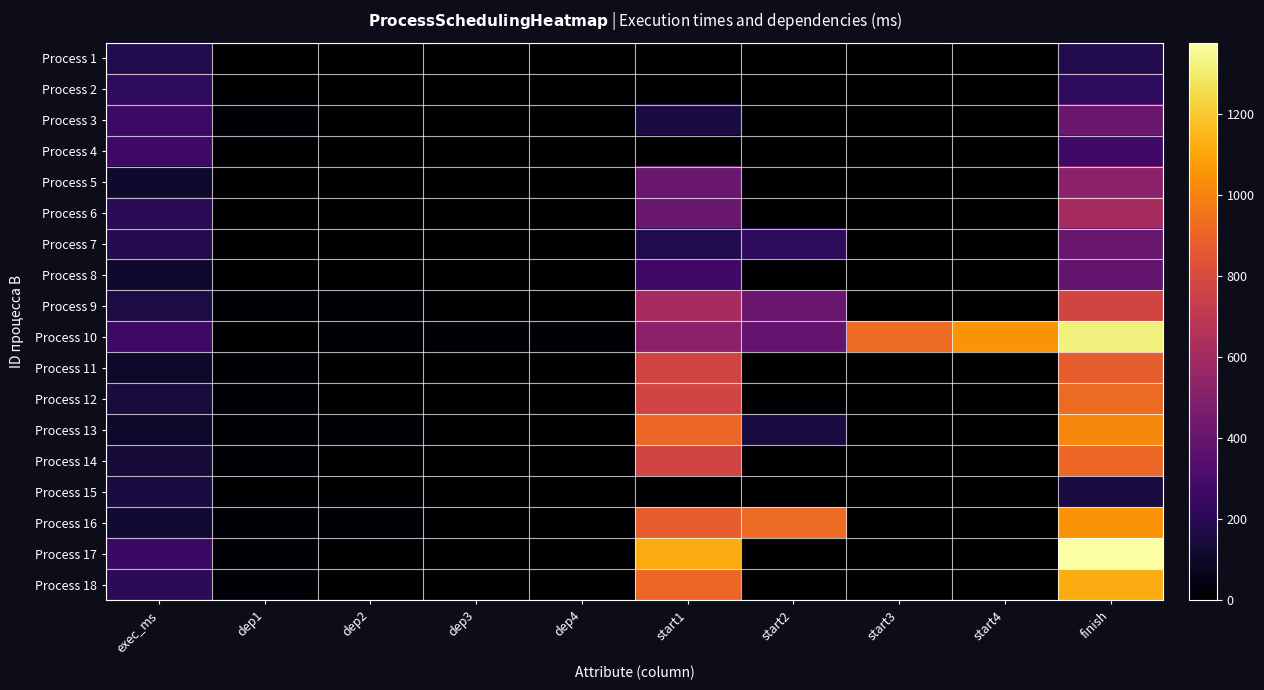

Reading right to left, extract all data points from this chart.

Process 1: finish=180	start4=0	start3=0	start2=0	start1=0	dep4=0	dep3=0	dep2=0	dep1=0	exec_ms=180
Process 2: finish=218	start4=0	start3=0	start2=0	start1=0	dep4=0	dep3=0	dep2=0	dep1=0	exec_ms=218
Process 3: finish=411	start4=0	start3=0	start2=0	start1=152	dep4=0	dep3=0	dep2=0	dep1=15	exec_ms=259
Process 4: finish=277	start4=0	start3=0	start2=0	start1=0	dep4=0	dep3=0	dep2=0	dep1=0	exec_ms=277
Process 5: finish=522	start4=0	start3=0	start2=0	start1=411	dep4=0	dep3=0	dep2=0	dep1=3	exec_ms=111
Process 6: finish=617	start4=0	start3=0	start2=0	start1=411	dep4=0	dep3=0	dep2=0	dep1=3	exec_ms=206
Process 7: finish=405	start4=0	start3=0	start2=218	start1=180	dep4=0	dep3=0	dep2=2	dep1=1	exec_ms=187
Process 8: finish=386	start4=0	start3=0	start2=0	start1=277	dep4=0	dep3=0	dep2=0	dep1=4	exec_ms=109
Process 9: finish=773	start4=0	start3=0	start2=405	start1=617	dep4=0	dep3=0	dep2=7	dep1=6	exec_ms=156
Process 10: finish=1319	start4=1051	start3=923	start2=386	start1=522	dep4=16	dep3=12	dep2=8	dep1=5	exec_ms=268
Process 11: finish=880	start4=0	start3=0	start2=0	start1=773	dep4=0	dep3=0	dep2=0	dep1=9	exec_ms=107
Process 12: finish=923	start4=0	start3=0	start2=0	start1=773	dep4=0	dep3=0	dep2=0	dep1=9	exec_ms=150
Process 13: finish=1015	start4=0	start3=0	start2=152	start1=909	dep4=0	dep3=0	dep2=15	dep1=14	exec_ms=106
Process 14: finish=909	start4=0	start3=0	start2=0	start1=773	dep4=0	dep3=0	dep2=0	dep1=9	exec_ms=136
Process 15: finish=152	start4=0	start3=0	start2=0	start1=0	dep4=0	dep3=0	dep2=0	dep1=0	exec_ms=152
Process 16: finish=1051	start4=0	start3=0	start2=923	start1=880	dep4=0	dep3=0	dep2=12	dep1=11	exec_ms=128
Process 17: finish=1375	start4=0	start3=0	start2=0	start1=1118	dep4=0	dep3=0	dep2=0	dep1=18	exec_ms=257
Process 18: finish=1118	start4=0	start3=0	start2=0	start1=909	dep4=0	dep3=0	dep2=0	dep1=14	exec_ms=209